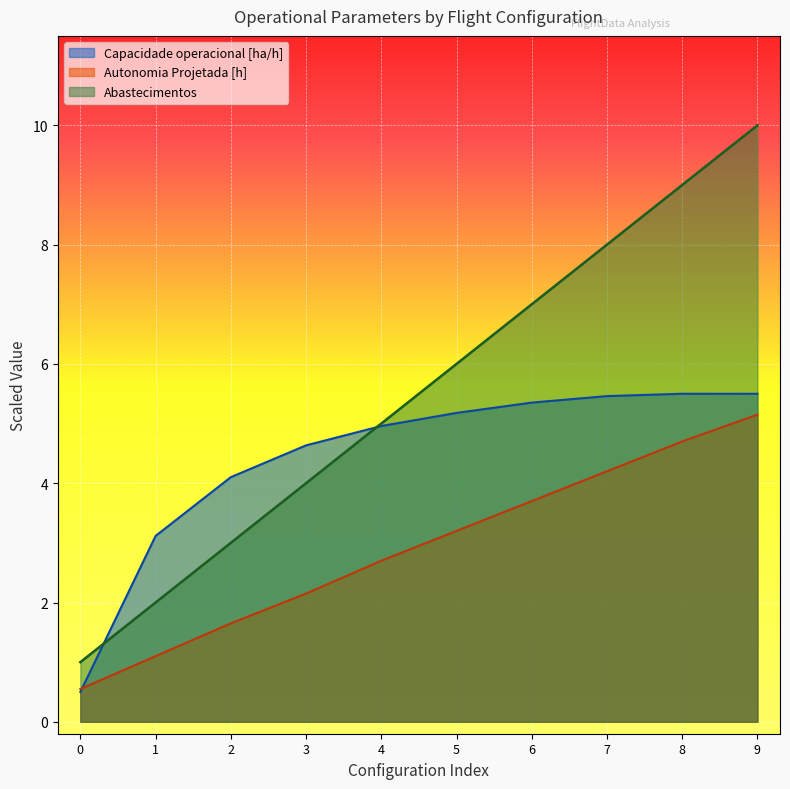

True or false: Autonomia Projetada [h] and Abastecimentos intersect in this chart.

False